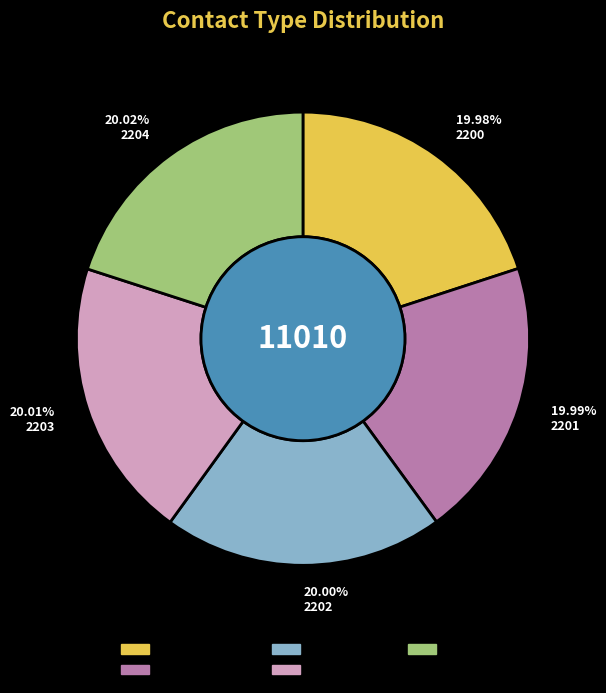

What is the ratio of the value at Pager to the value at Fax?

1.0